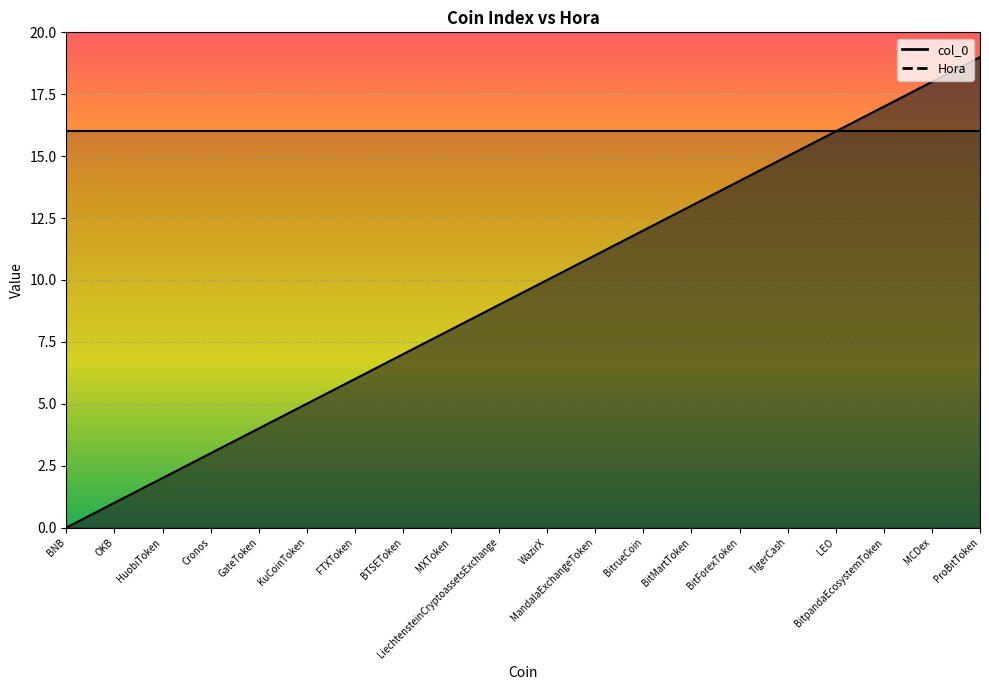

What is the difference between the second highest and minimum values?

18